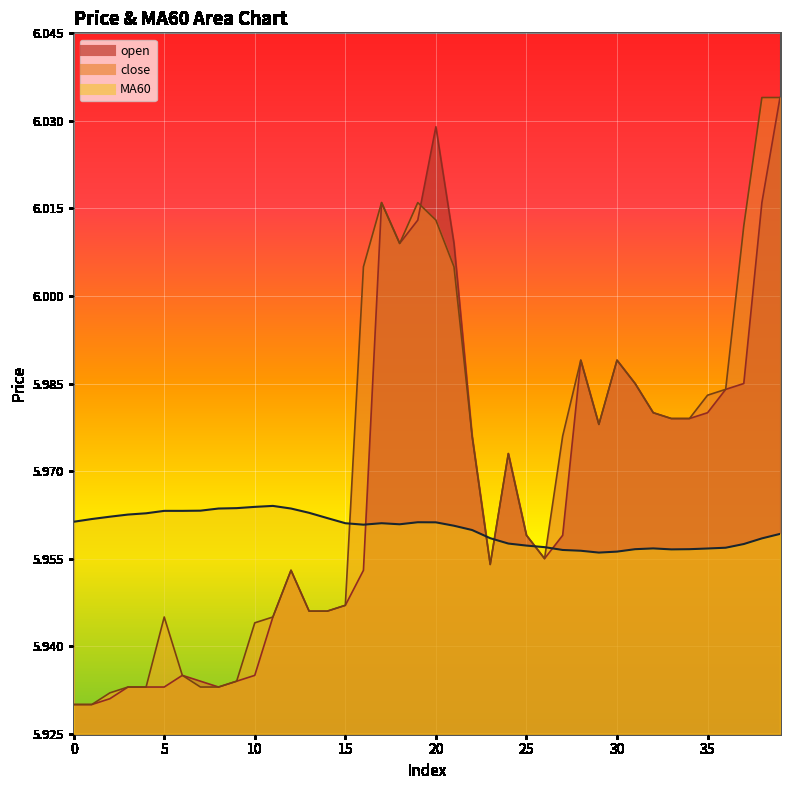

Which series has the largest range (max minus min)?

open